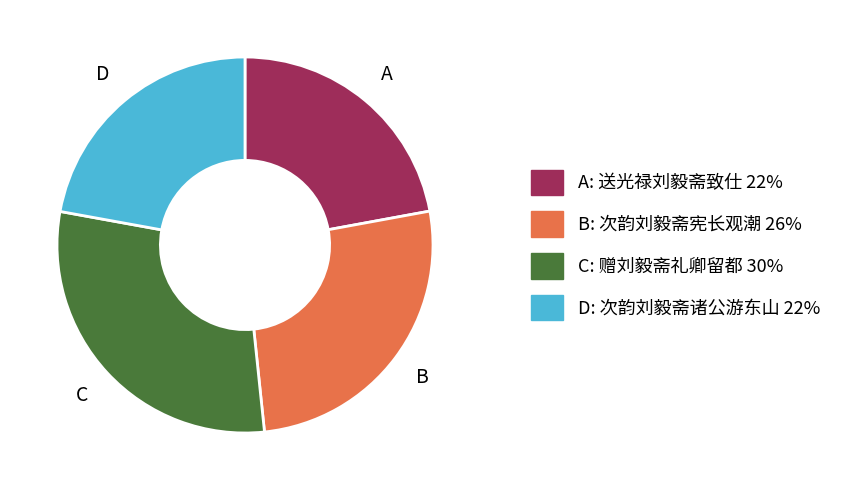

How many segments does this pie chart have?

4